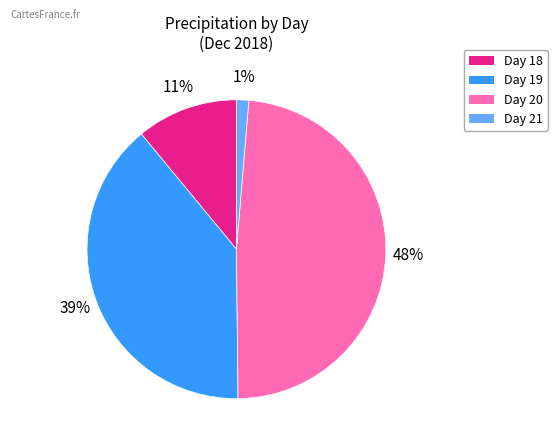

Is there a majority slice in this chart?

No